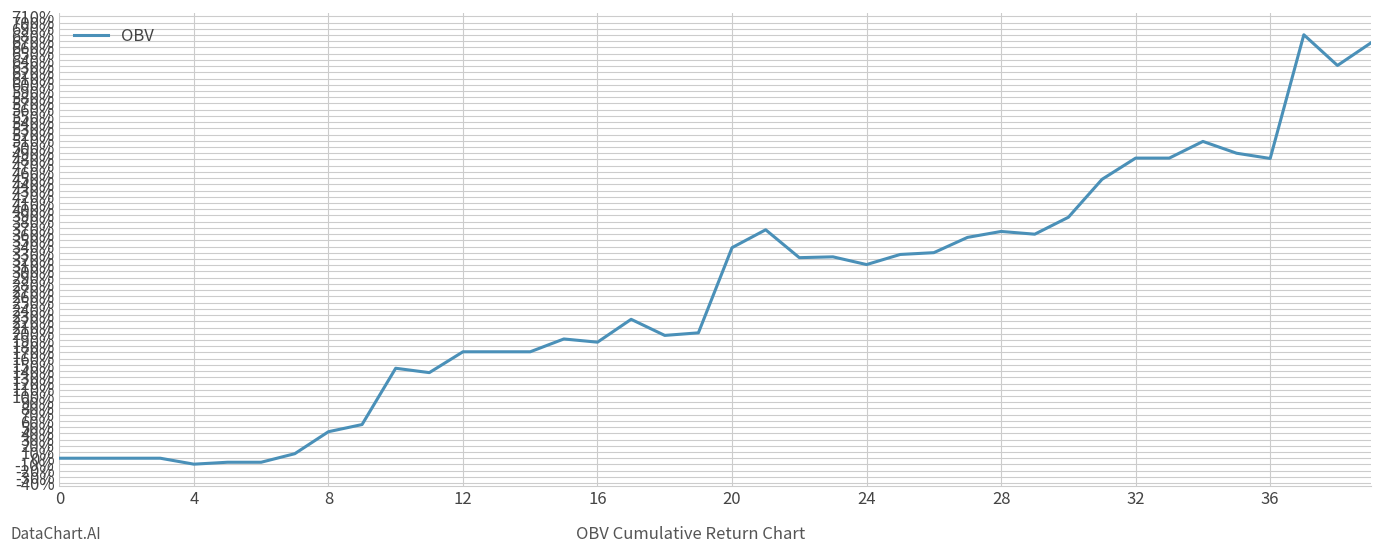

What is the smallest value displayed?

-9.6